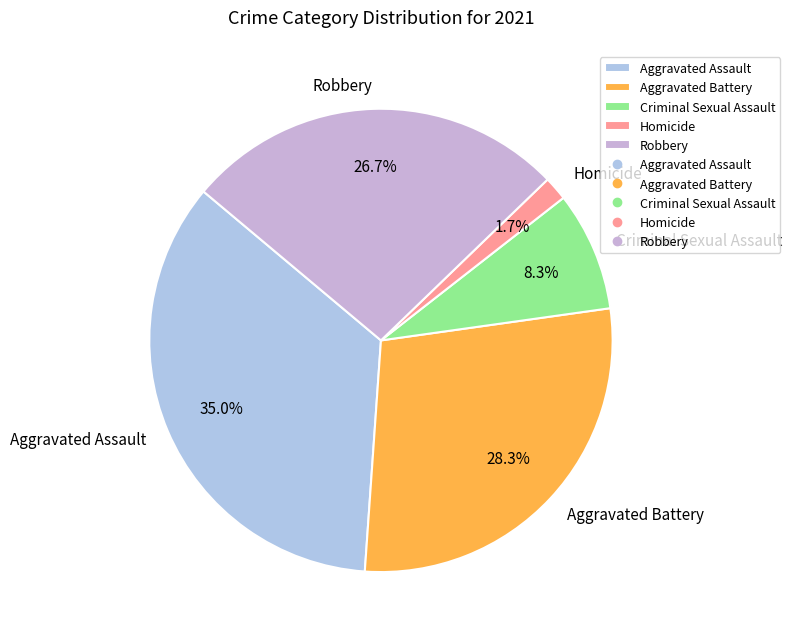

What percentage is the Homicide slice, to the nearest percent?

2%